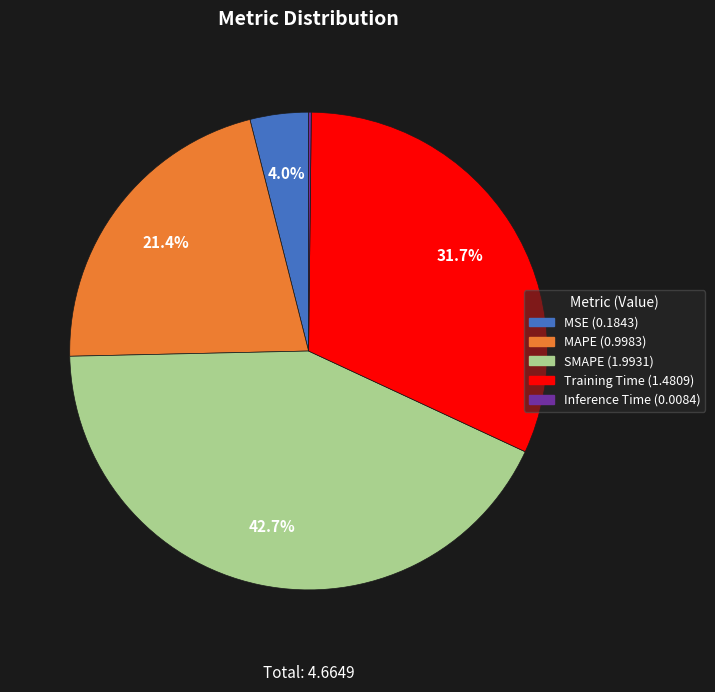

To the nearest percent, what percentage of the pie is Training Time?

32%